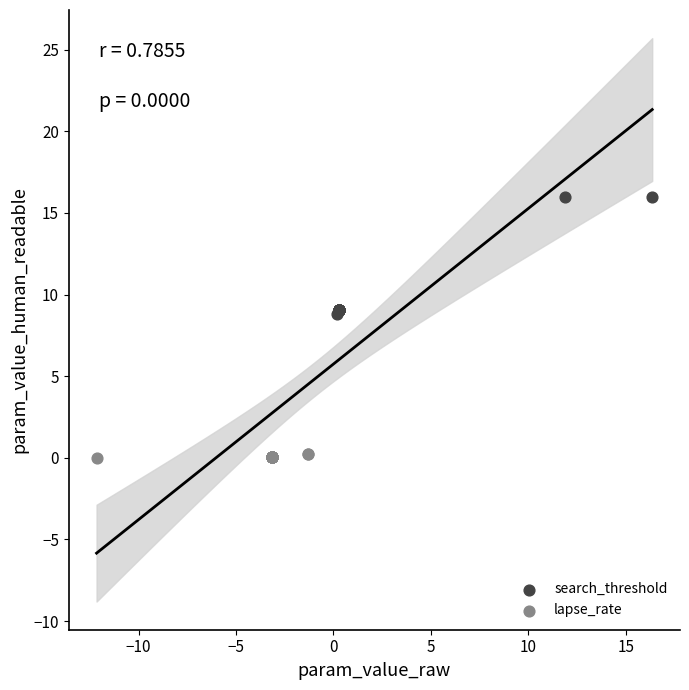

Which series has the largest Y range (max minus min)?

search_threshold